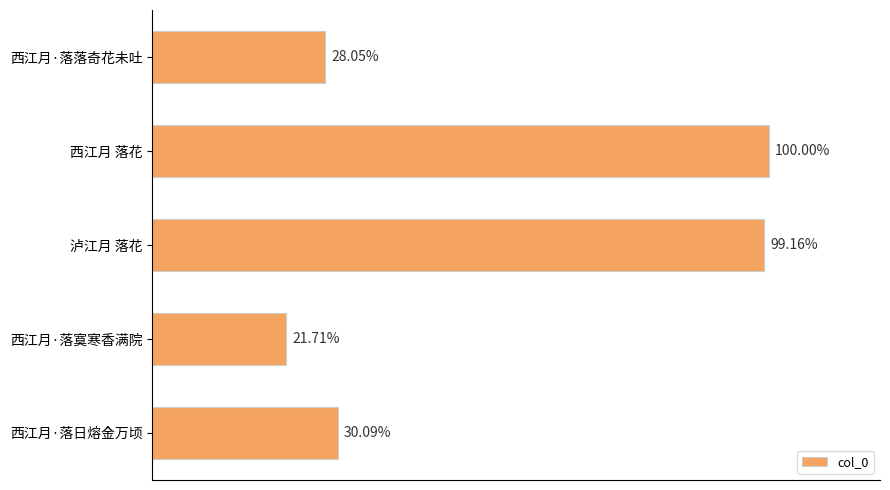

Does the chart contain any negative values?

No